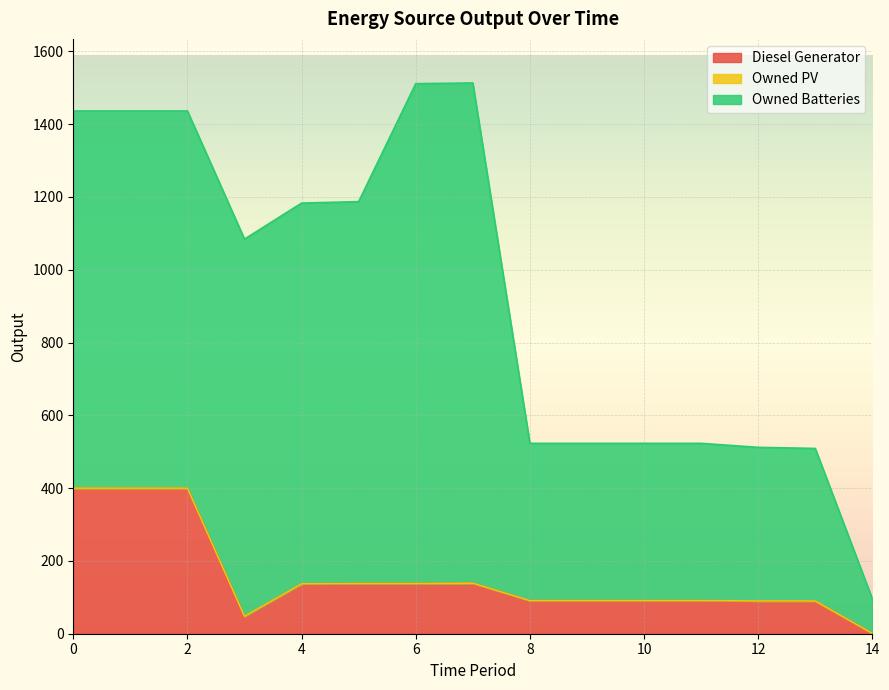

List the series in order of their overall mean, highest first.

Owned Batteries, Diesel Generator, Owned PV